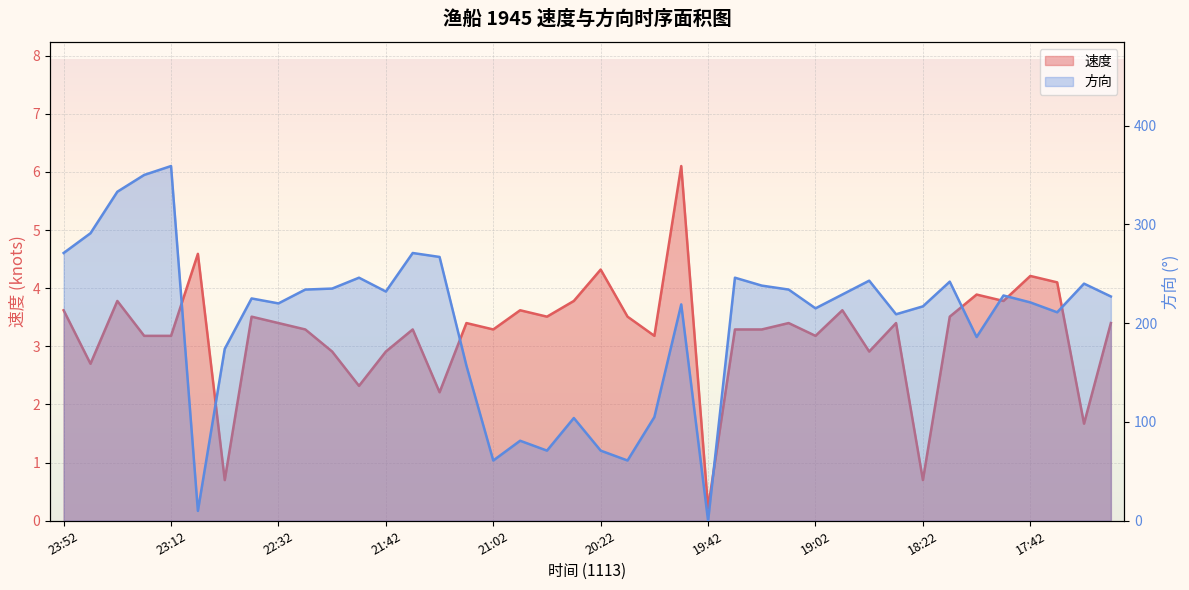

Reading left to right, list all the values displayed in this chart.

速度: 3.6	2.7	3.8	3.2	3.2	4.6	0.7	3.5	3.4	3.3	2.9	2.3	2.9	3.3	2.2	3.4	3.3	3.6	3.5	3.8	4.3	3.5	3.2	6.1	0.2	3.3	3.3	3.4	3.2	3.6	2.9	3.4	0.7	3.5	3.9	3.8	4.2	4.1	1.7	3.4
方向: 271.0	291.0	333.0	350.0	359.0	10.0	174.0	225.0	220.0	234.0	235.0	246.0	232.0	271.0	267.0	157.0	61.0	81.0	71.0	104.0	71.0	61.0	105.0	219.0	0.0	246.0	238.0	234.0	215.0	229.0	243.0	209.0	217.0	242.0	186.0	228.0	221.0	211.0	240.0	227.0